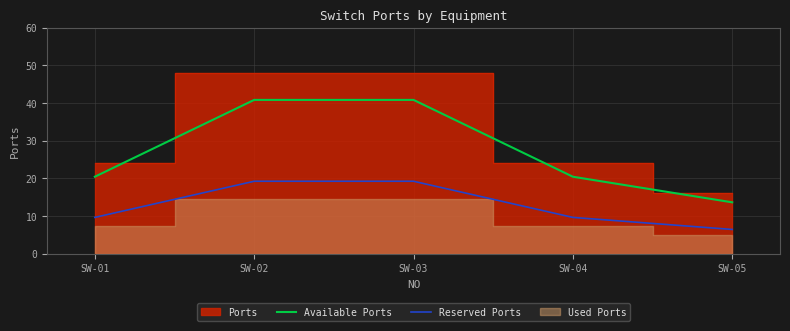

What is the lowest value of the Reserved Ports series?

6.4